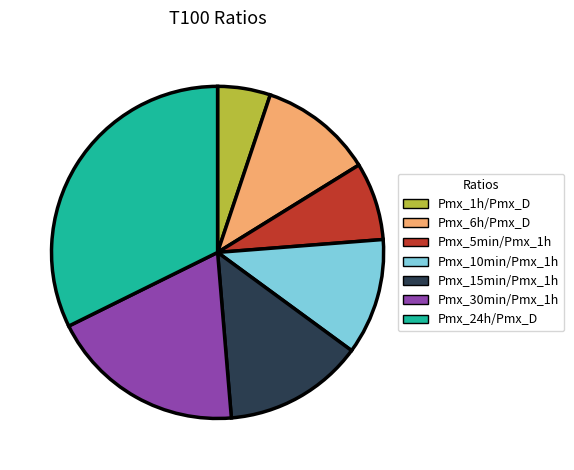

How many segments does this pie chart have?

7